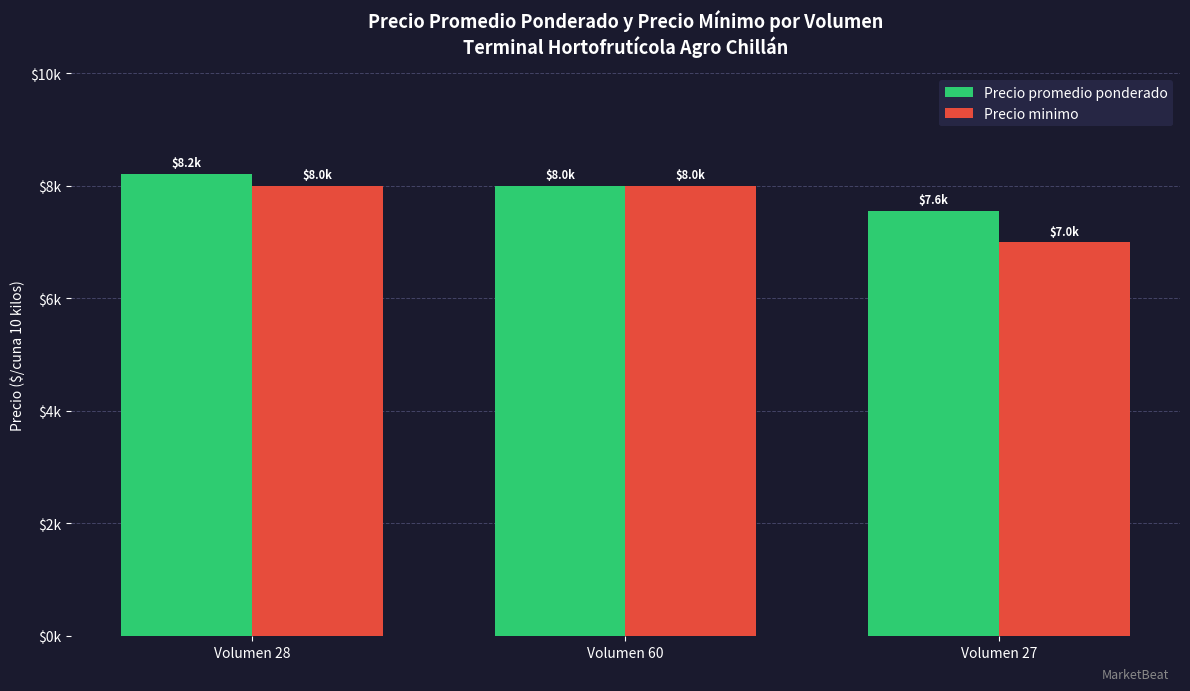

What position from the right is Volumen 27?

1